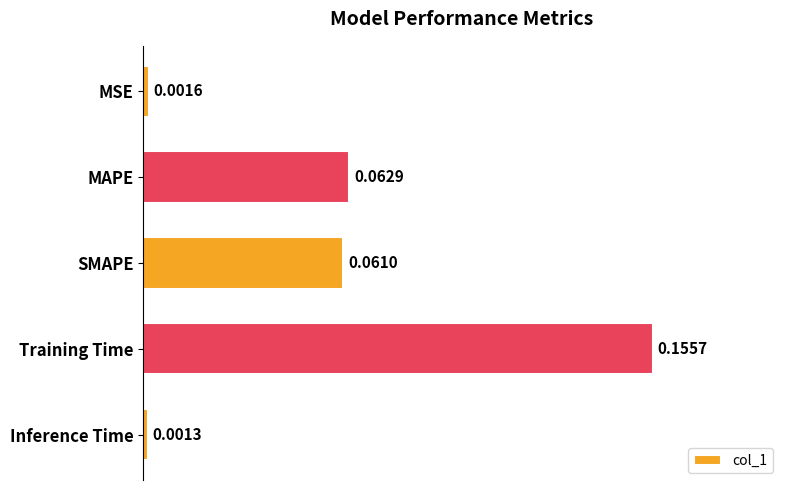

Between MSE and MAPE, which is larger?

MAPE